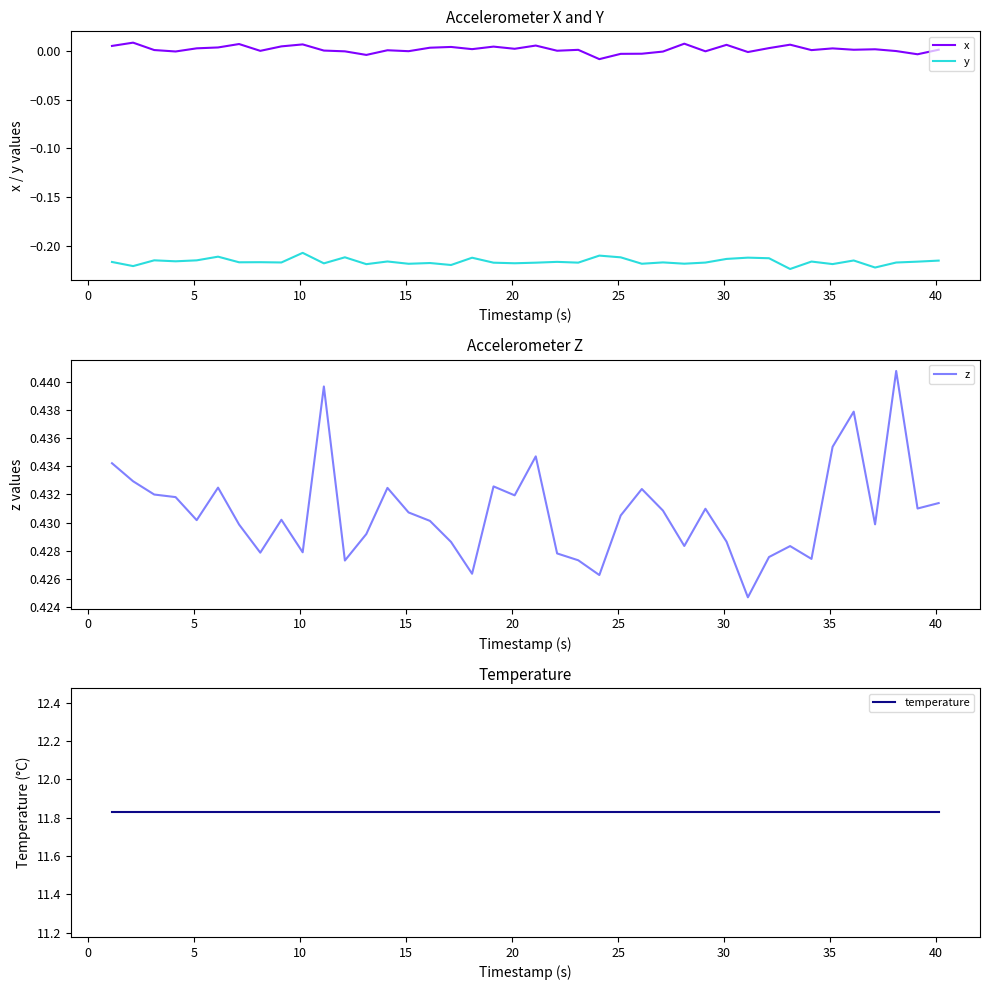

What are all the series names shown in the legend?

x, y, z, temperature